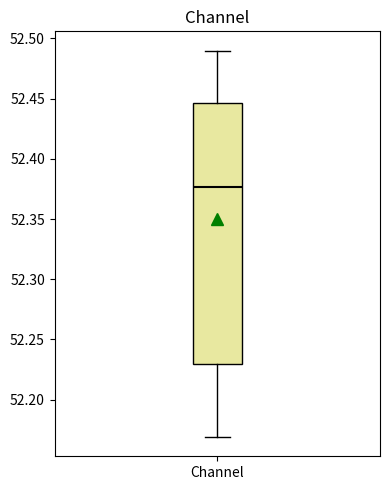

Where does the lower whisker of the box for Channel end on the y-axis? The values are not printed on the chart, so give them approximately, as read against the axis.

52.170